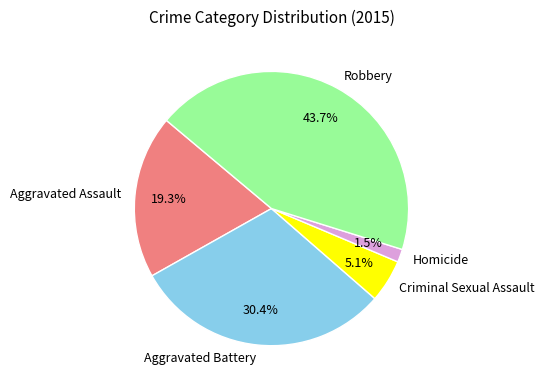

To the nearest percent, what is the average slice percentage?

20%